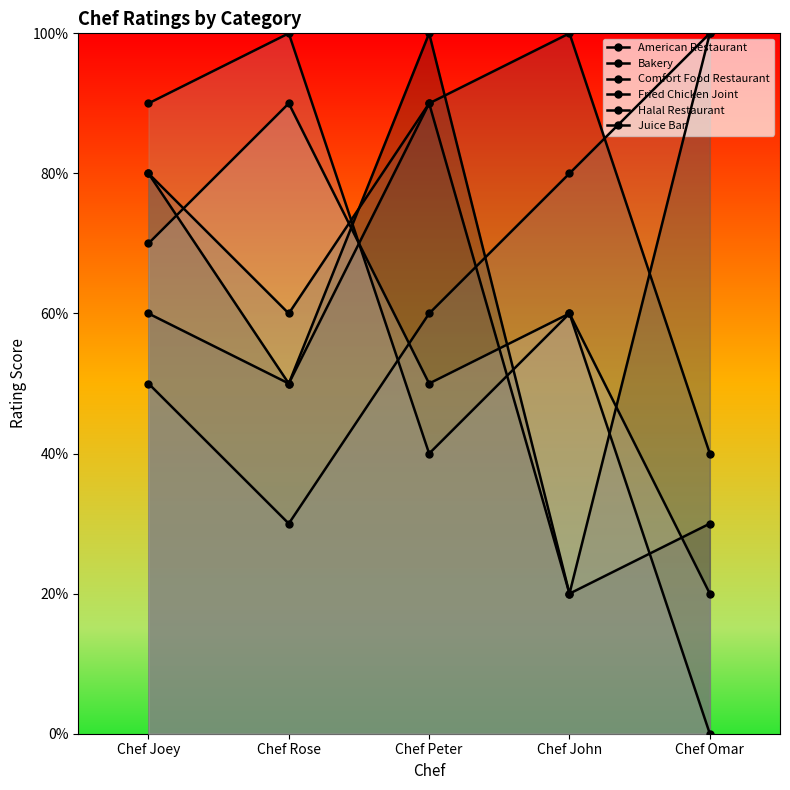

The Comfort Food Restaurant series shows 11 at Chef Joey. True or false?

False